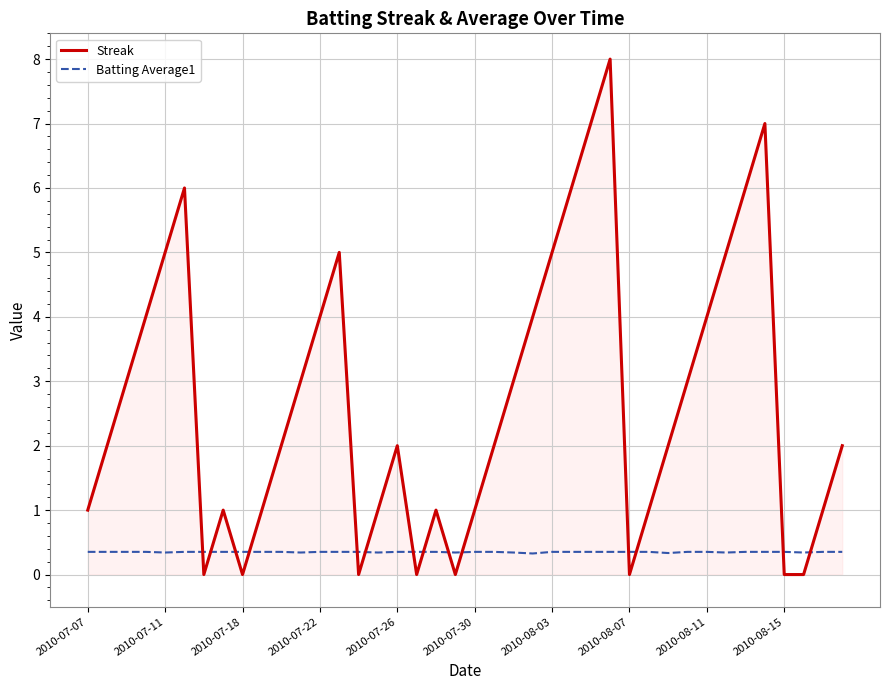

True or false: Streak and Batting Average1 cross at least once.

True